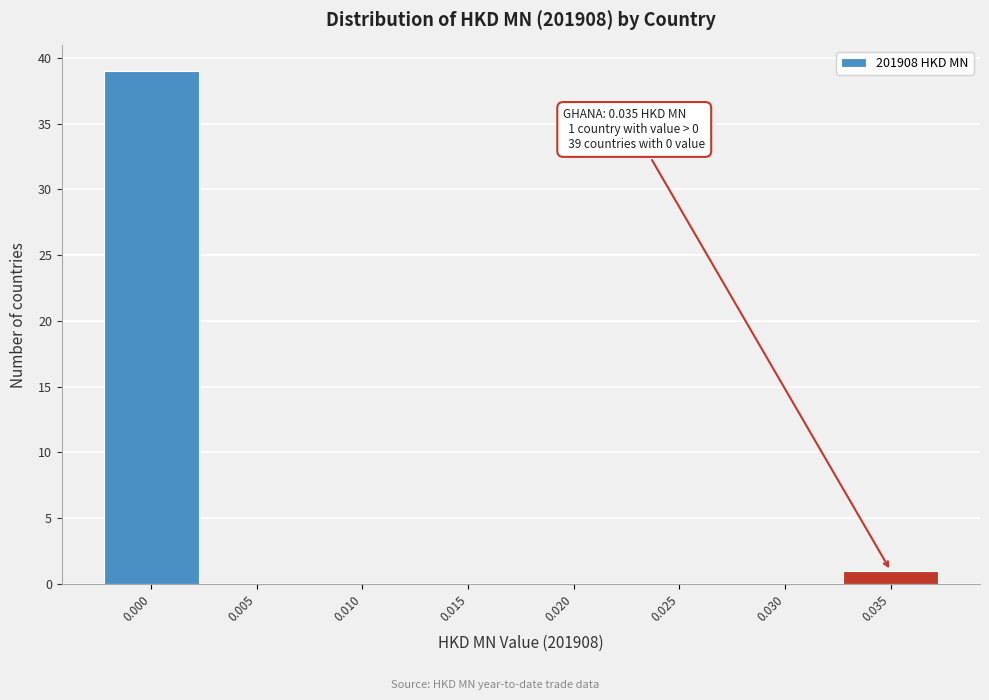

Reading right to left, list all the values displayed in this chart.

0.035=1	0.030=0	0.025=0	0.020=0	0.015=0	0.010=0	0.005=0	0.000=39